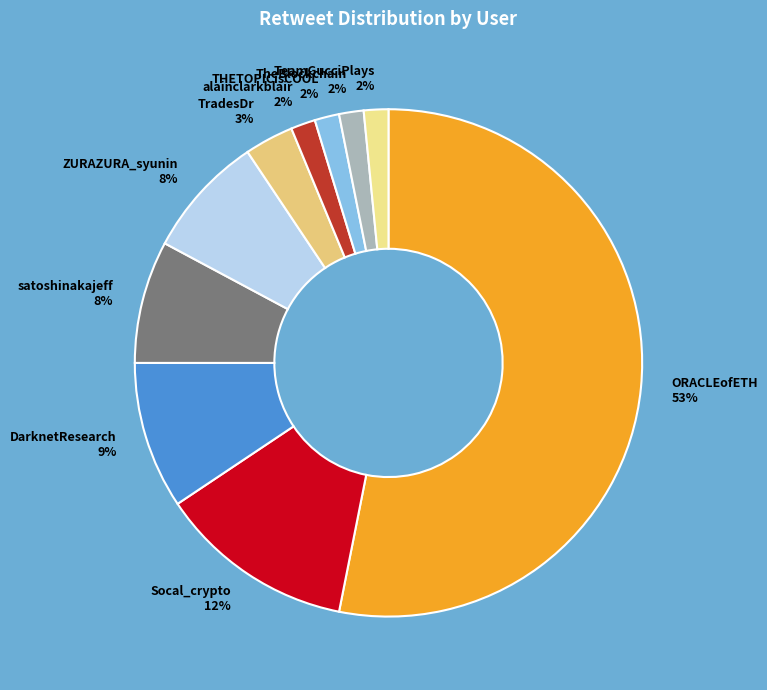

To the nearest percent, what is the difference between the ORACLEofETH and satoshinakajeff slice percentages?

45%